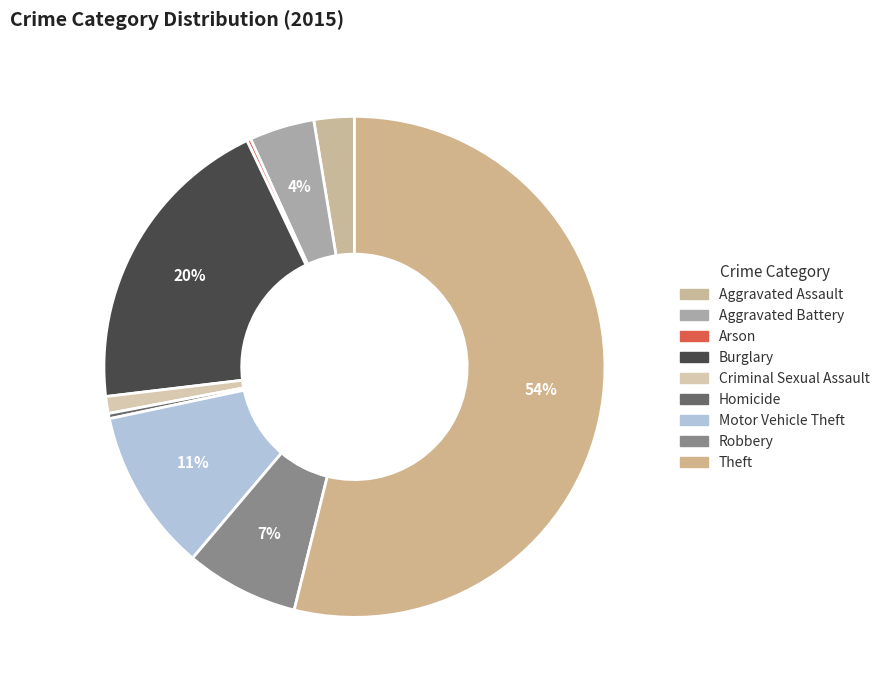

To the nearest percent, what is the difference between the Burglary and Theft slice percentages?

34%